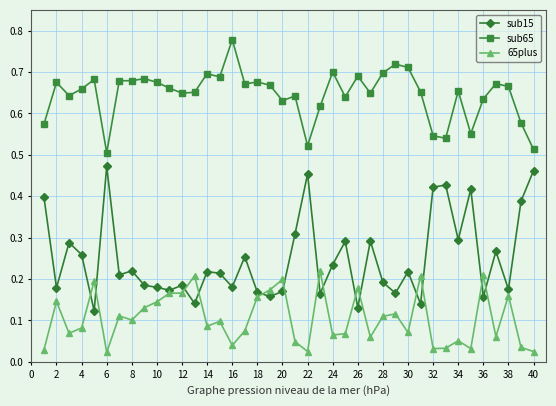

True or false: sub65 and 65plus intersect in this chart.

False